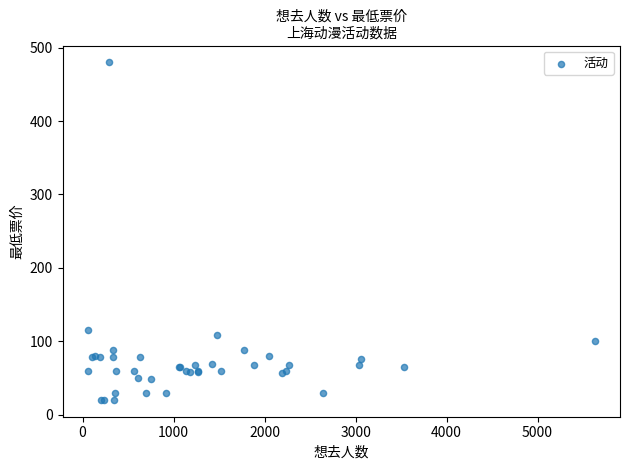

What Y value in the scatter plot is closest to 250?

115.2